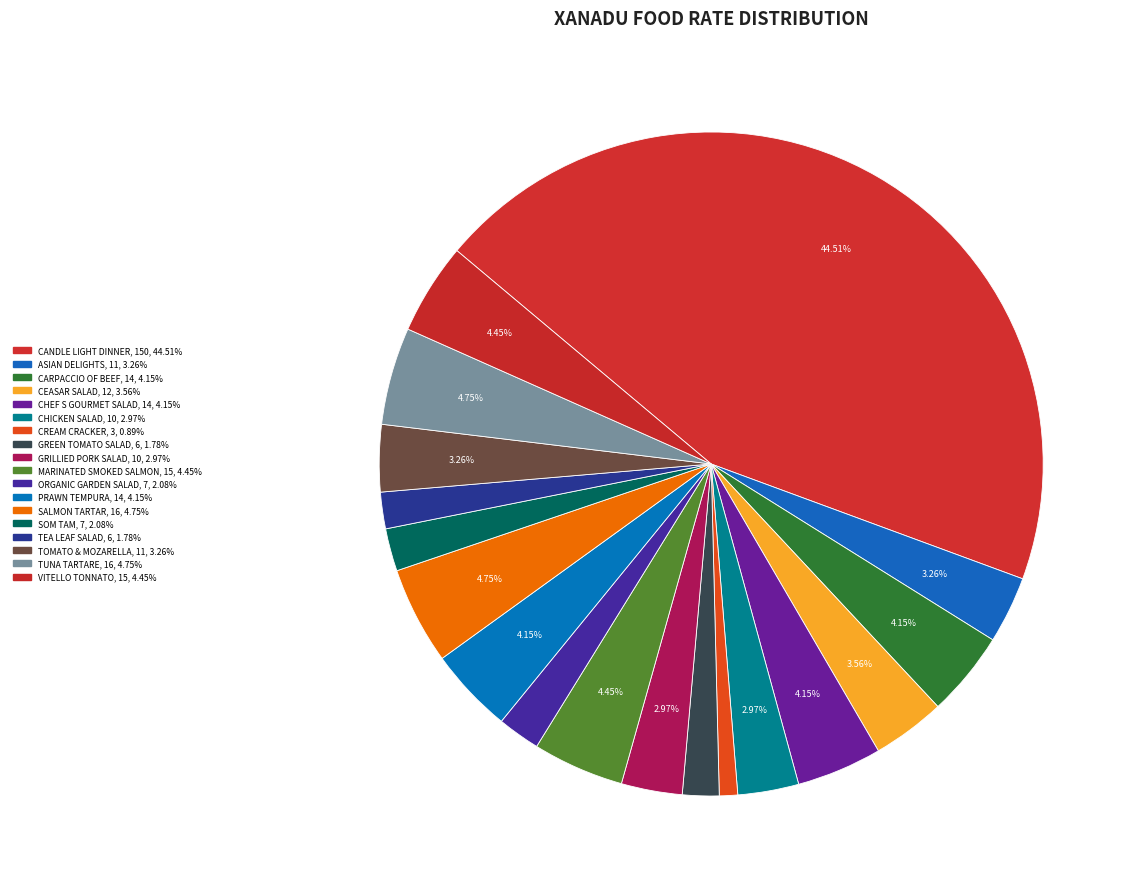

How many segments does this pie chart have?

18